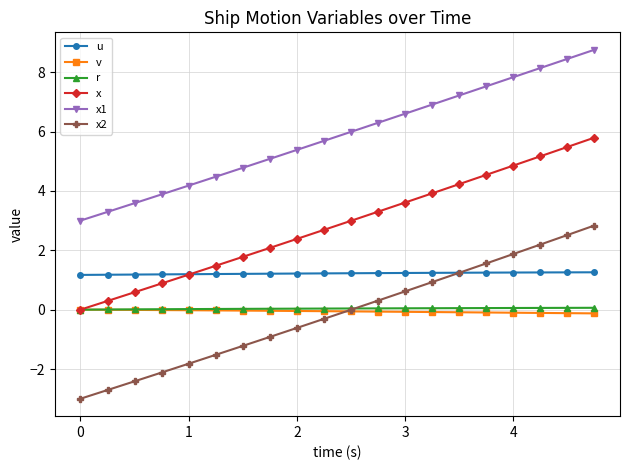

True or false: x2 has more than 0 points higher than both neighbors.

False